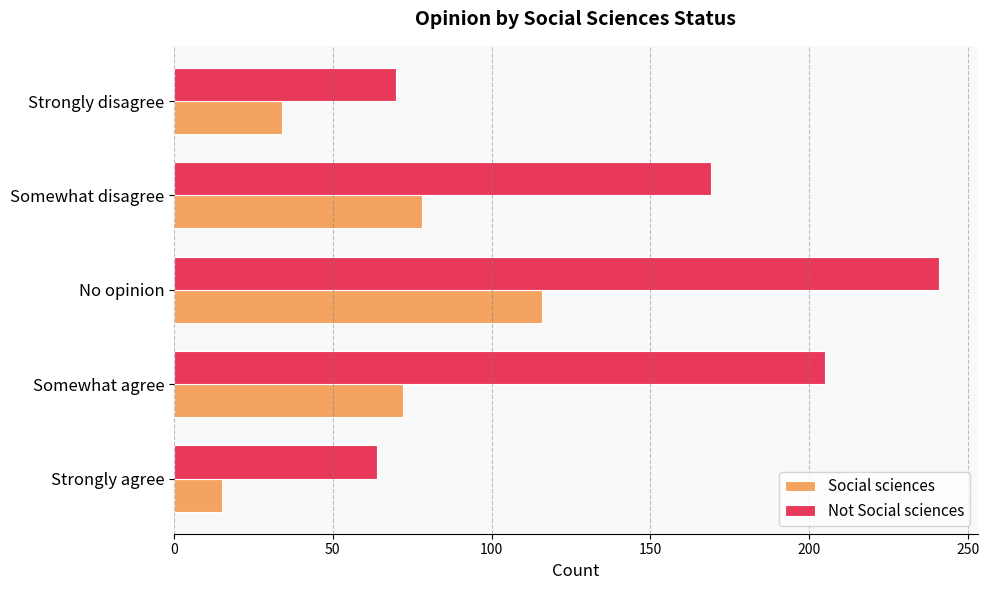

At which label is Not Social sciences closest to 152?

Somewhat disagree